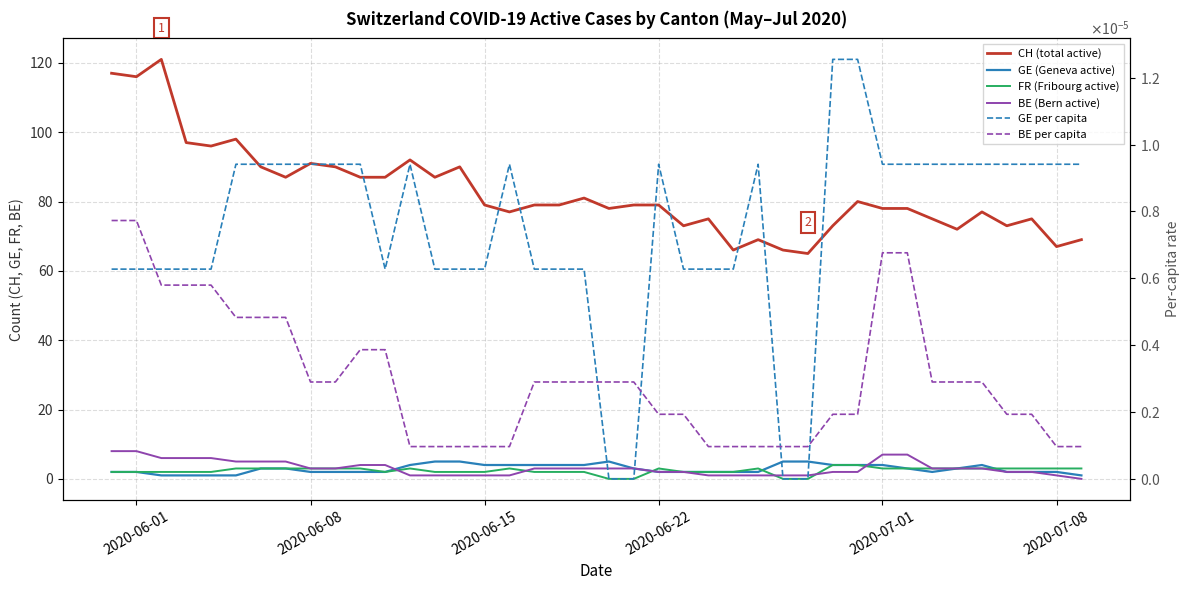

What is the greatest value displayed?

121.0